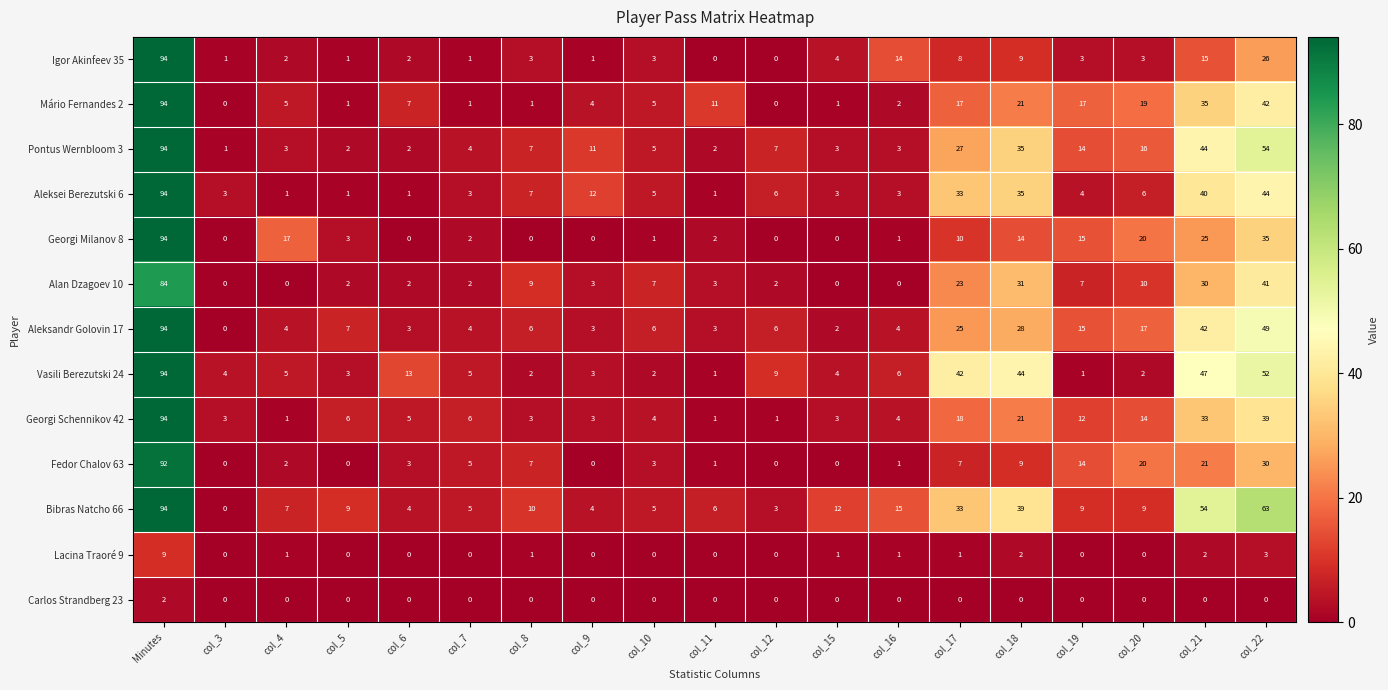

At which label does Aleksei Berezutski 6 first exceed 5?

Minutes